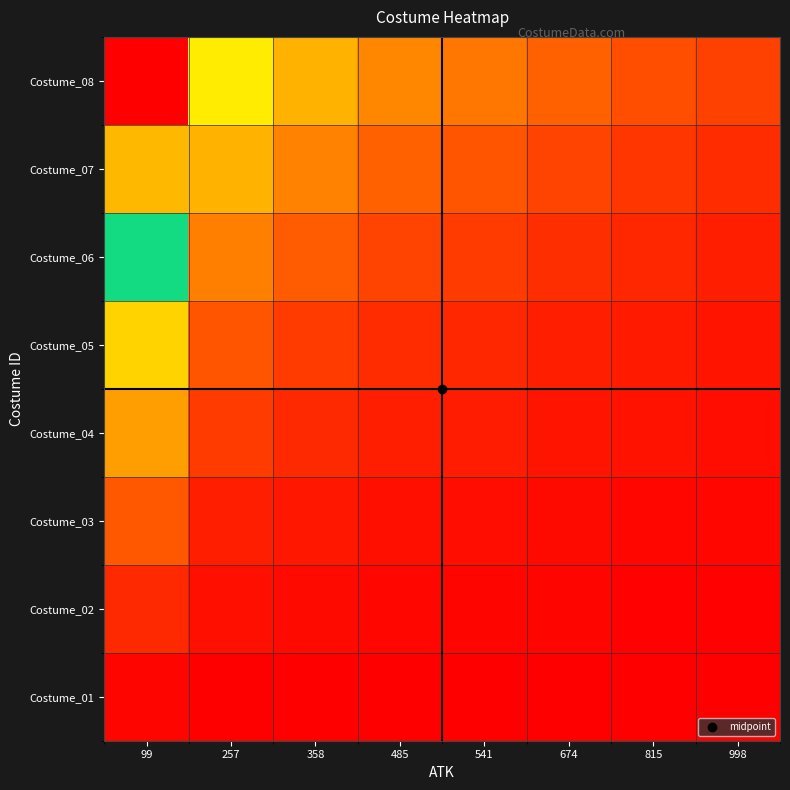

At which category is the sum across all series the highest?

99